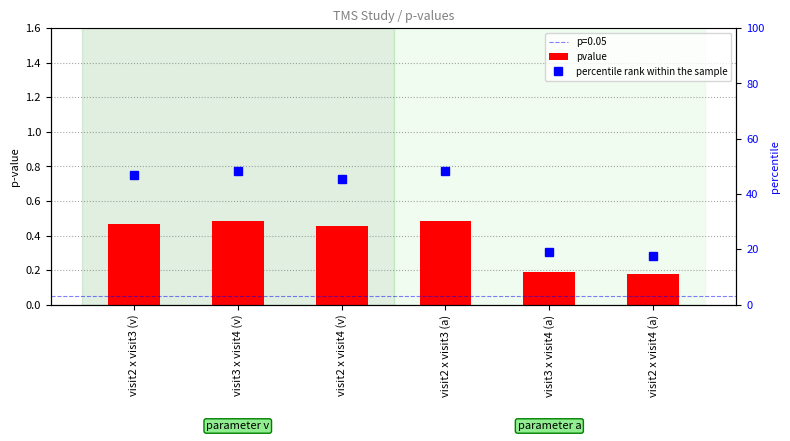

At which category does the chart reach its peak across all series?

visit3 x visit4 (v)